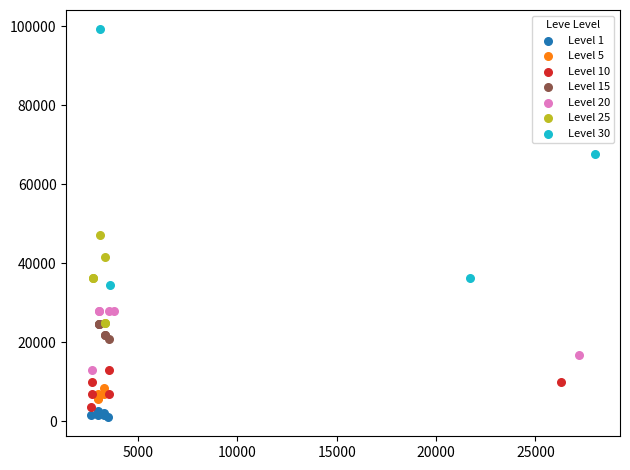

What are all the series names shown in the legend?

Level 1, Level 5, Level 10, Level 15, Level 20, Level 25, Level 30